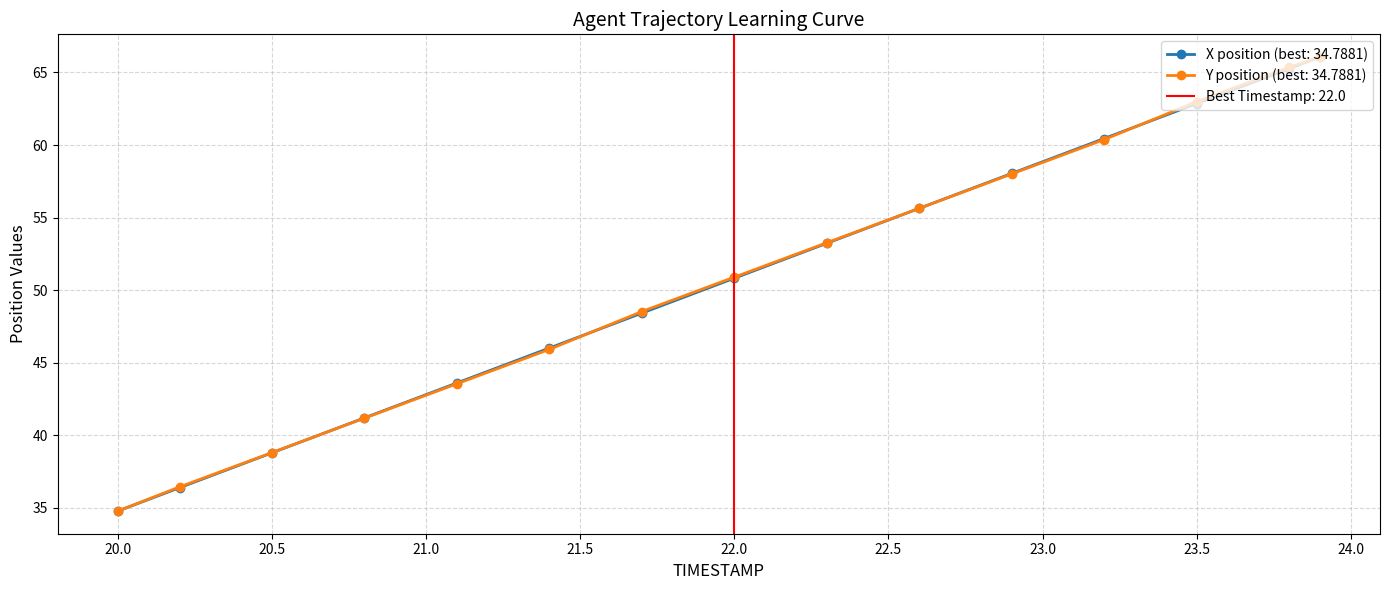

What is the highest value of the Y position (best: 34.7881) series?

66.1